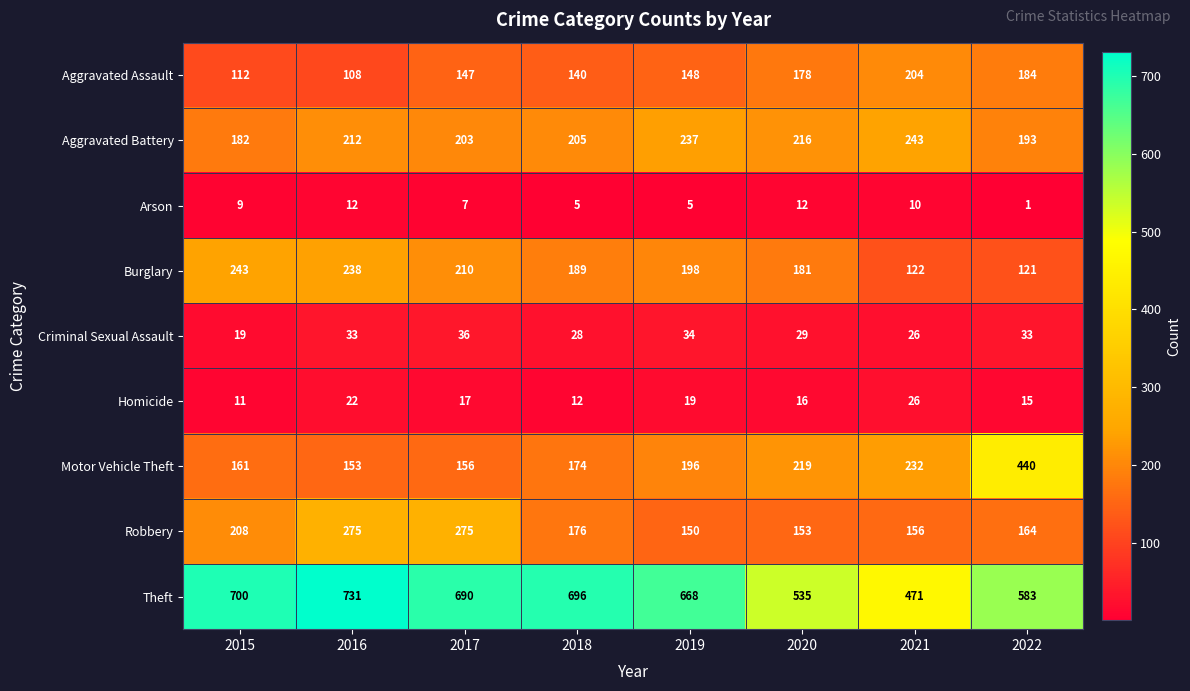

Which series has the largest total across all categories?

Theft